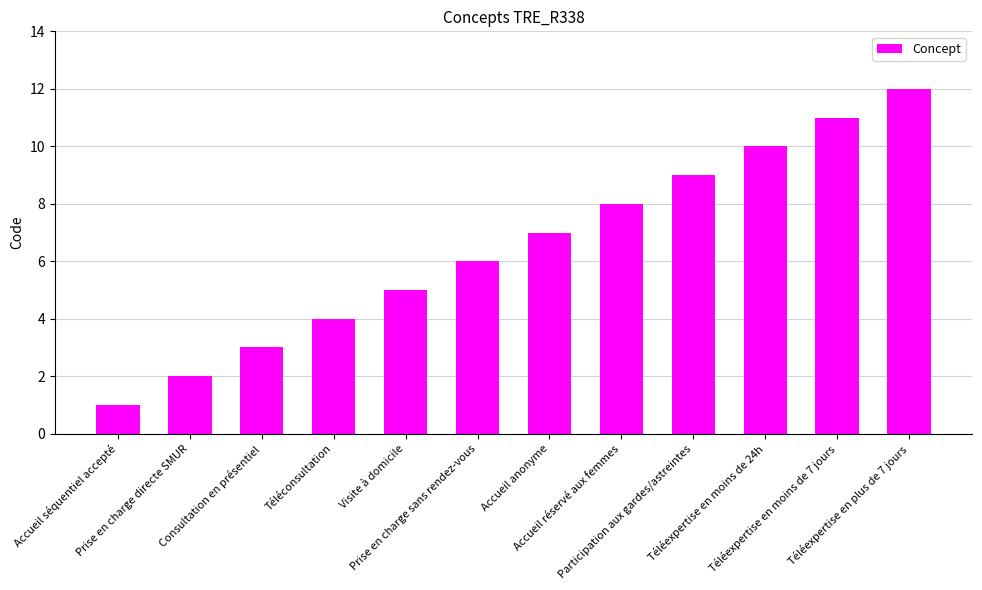

List the labels in order of value, smallest first.

Accueil séquentiel accepté, Prise en charge directe SMUR, Consultation en présentiel, Téléconsultation, Visite à domicile, Prise en charge sans rendez-vous, Accueil anonyme, Accueil réservé aux femmes, Participation aux gardes/astreintes, Téléexpertise en moins de 24h, Téléexpertise en moins de 7 jours, Téléexpertise en plus de 7 jours